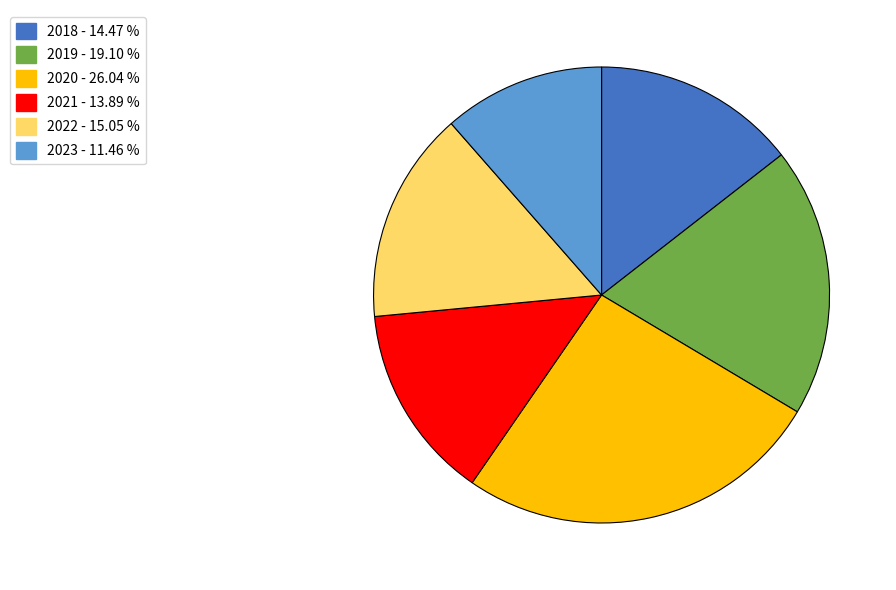

What is the largest slice in the pie chart?

2020